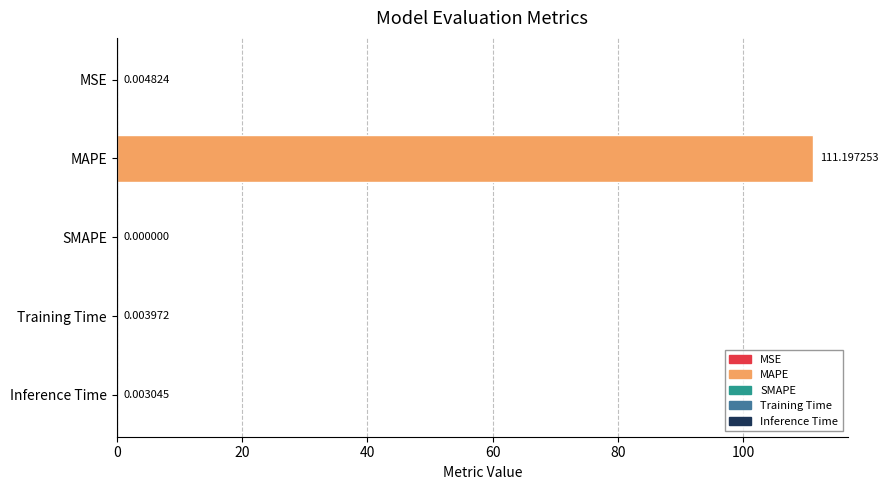

Which has a higher value, Training Time or Inference Time?

Training Time